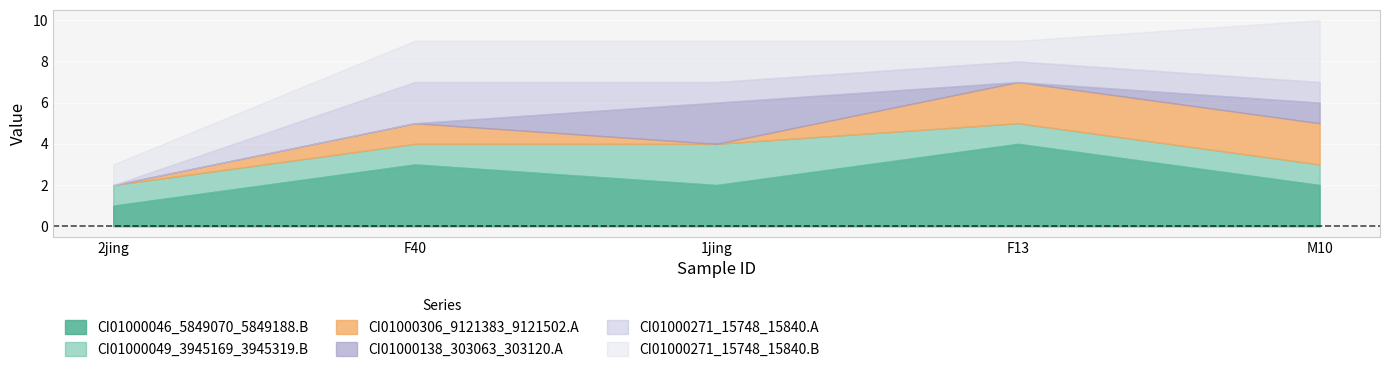

Count the CI01000306_9121383_9121502.A values in the range 0 to 2.

5